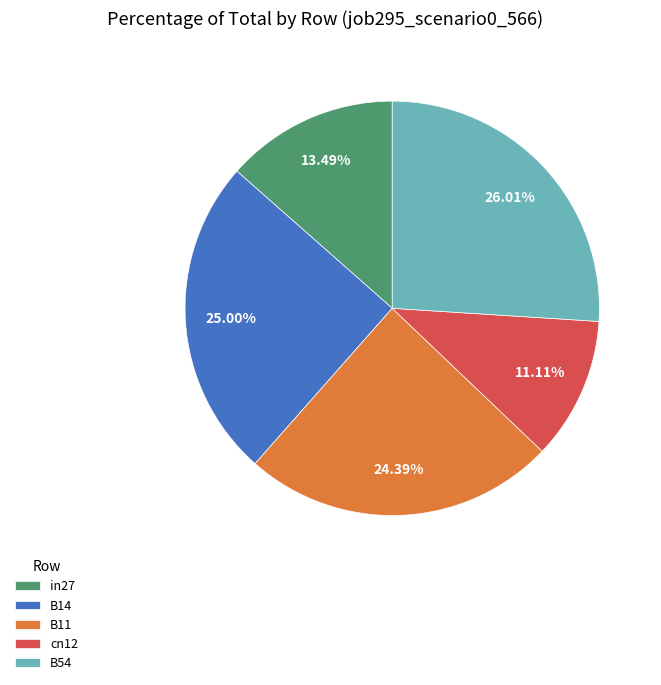

To the nearest percent, what is the difference between the cn12 and B14 slice percentages?

14%